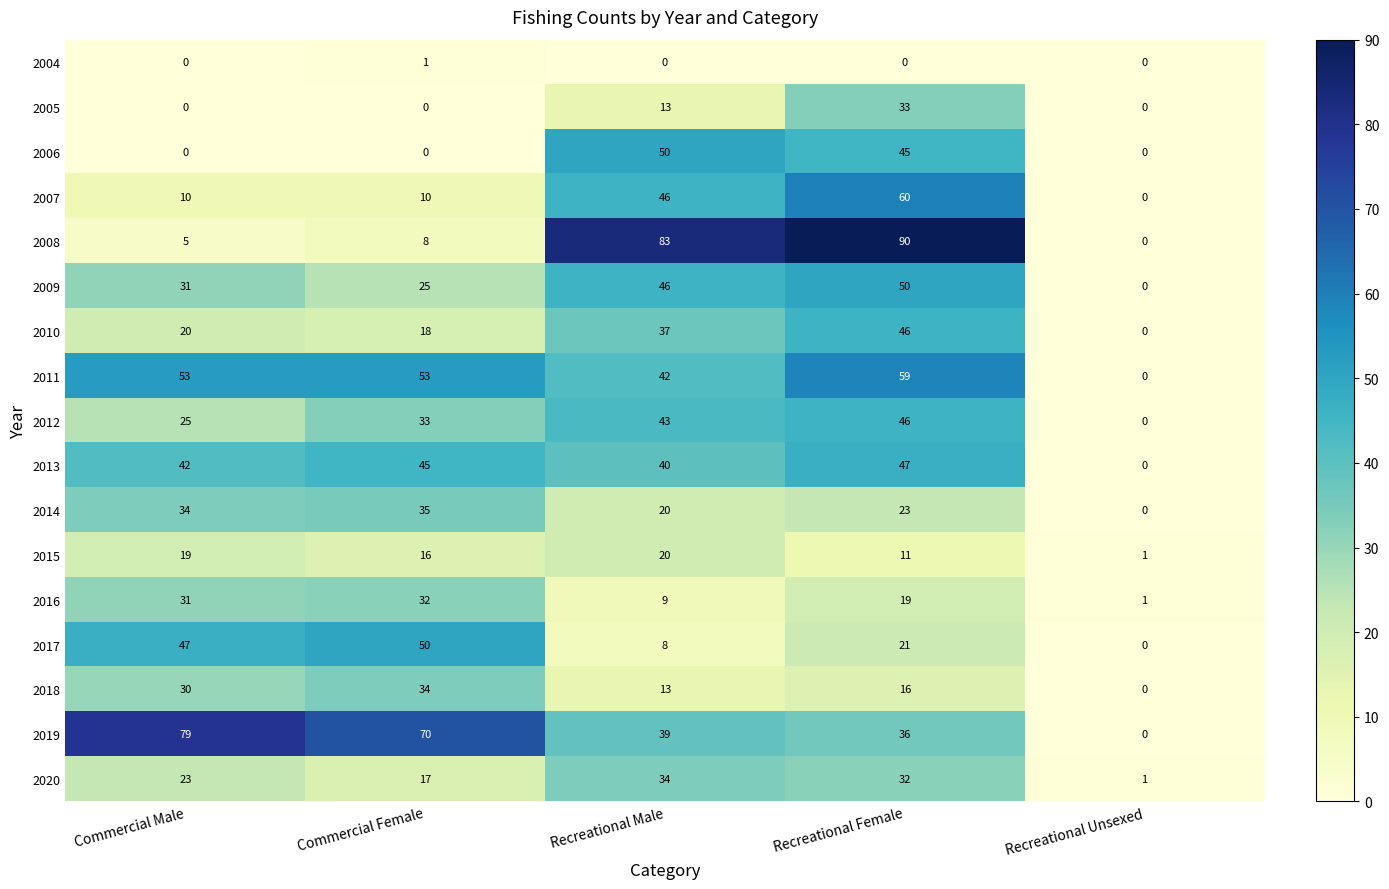

What is the difference between the second highest and minimum values in the 2010 series?

37